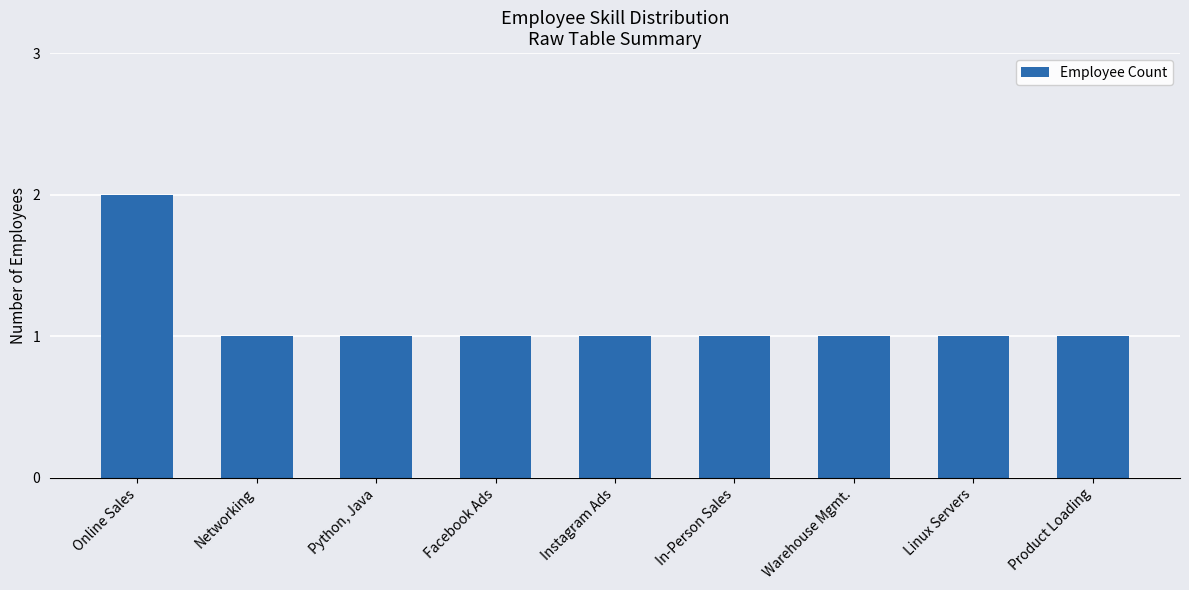

What is the label of the 3rd bar from the right?

Warehouse Mgmt.